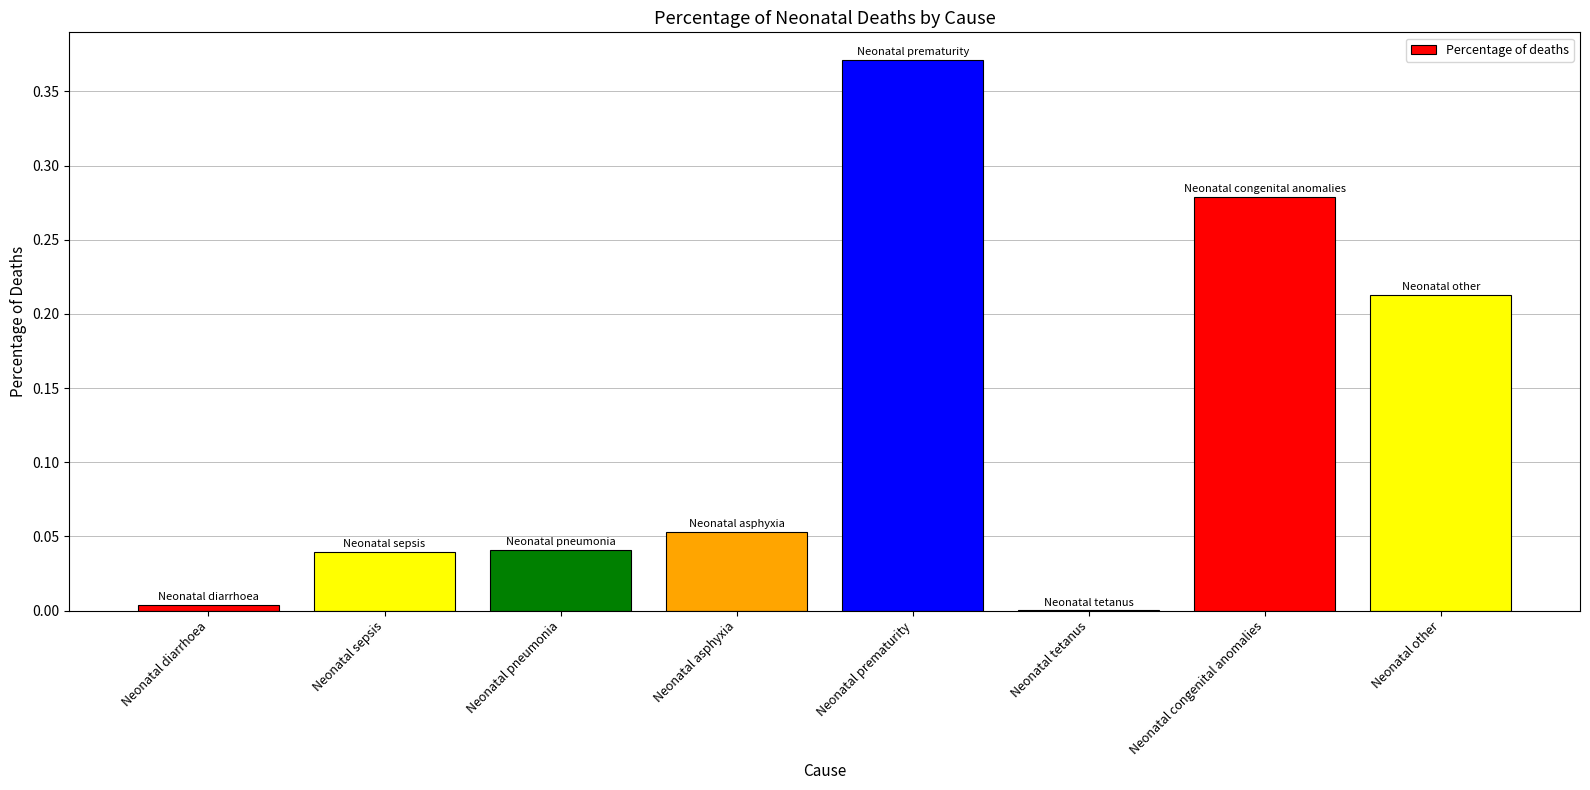

Is it true that the value at Neonatal congenital anomalies is 0.1?

False